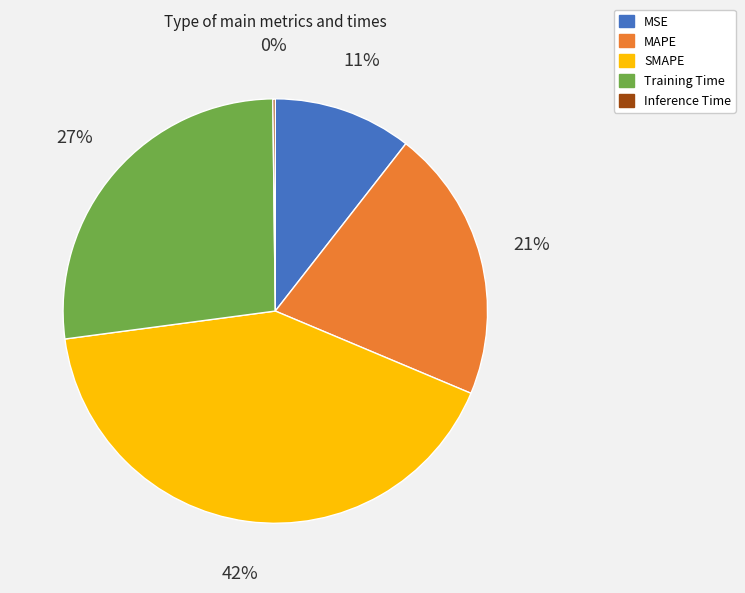

What percentage is the Training Time slice, to the nearest percent?

27%